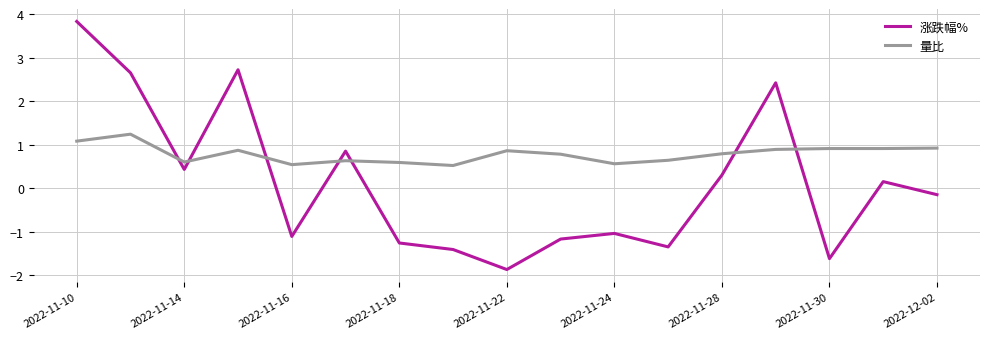

True or false: 量比 has more than 1 interior local peaks.

True